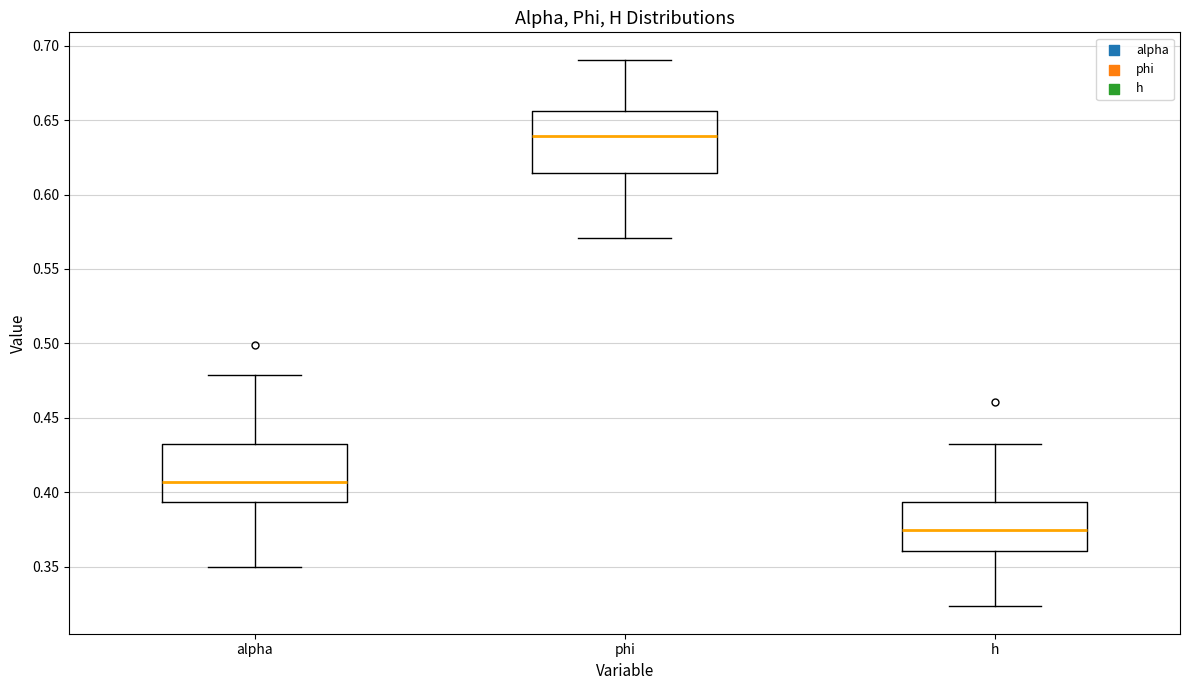

Reading left to right, read every box against the y-axis: the position of its median line, the range the box covers, and the ends of its whiskers. The values are not printed on the chart, so give them approximately, as read against the axis.

alpha: median 0.405, box 0.395 to 0.435, whiskers 0.350 to 0.480
phi: median 0.640, box 0.615 to 0.655, whiskers 0.570 to 0.690
h: median 0.375, box 0.360 to 0.395, whiskers 0.325 to 0.435